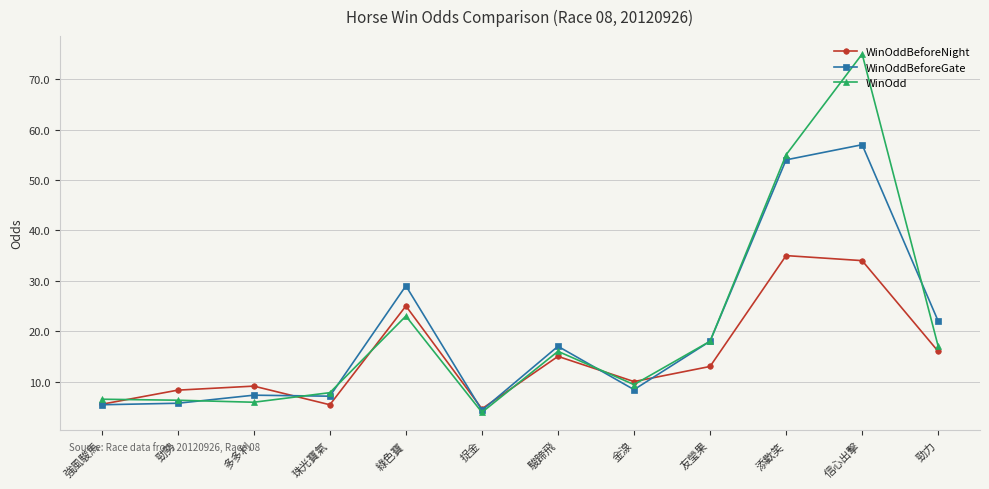

What is the label of the 12th point from the left?

勁力